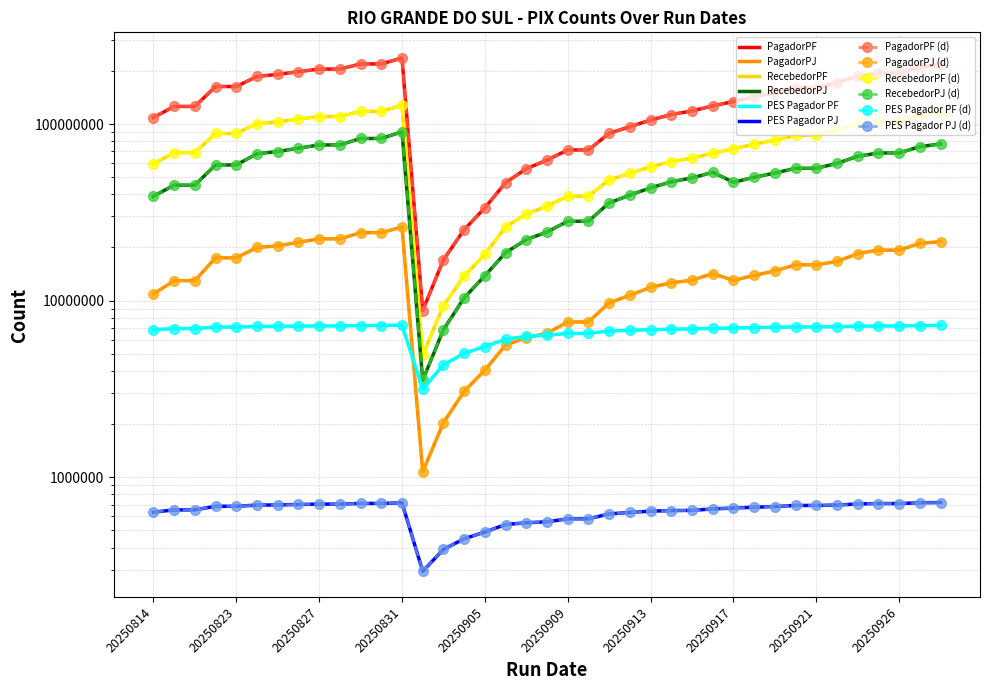

What is the sum of the QT_PES_Pagador_PF values at 20250921 and 20250912?

13893277